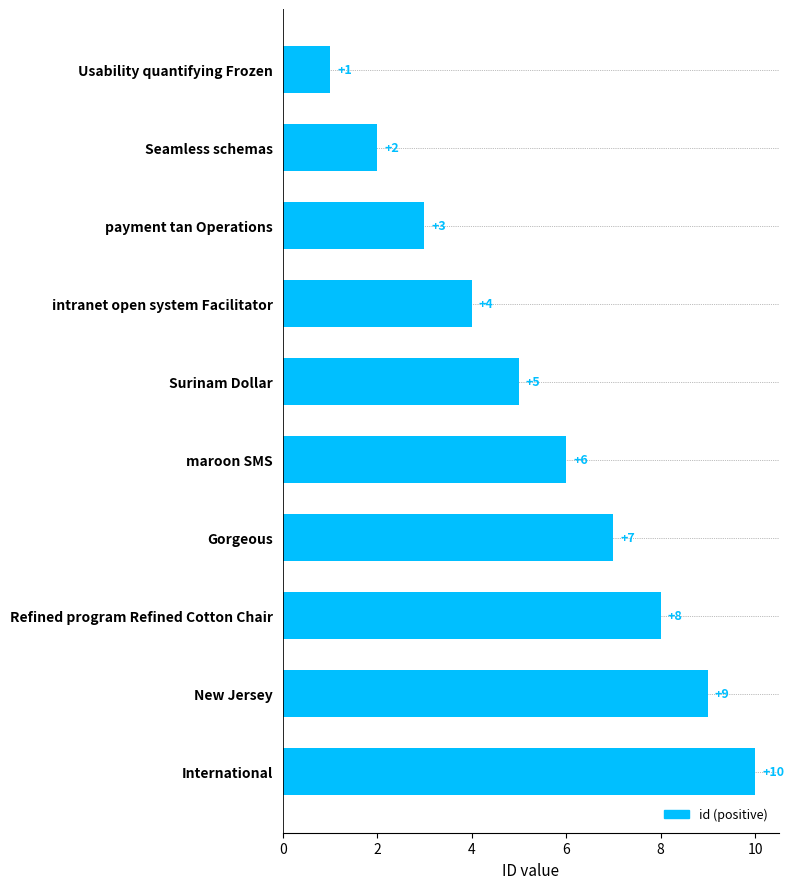

How many values are between 3 and 8?

6